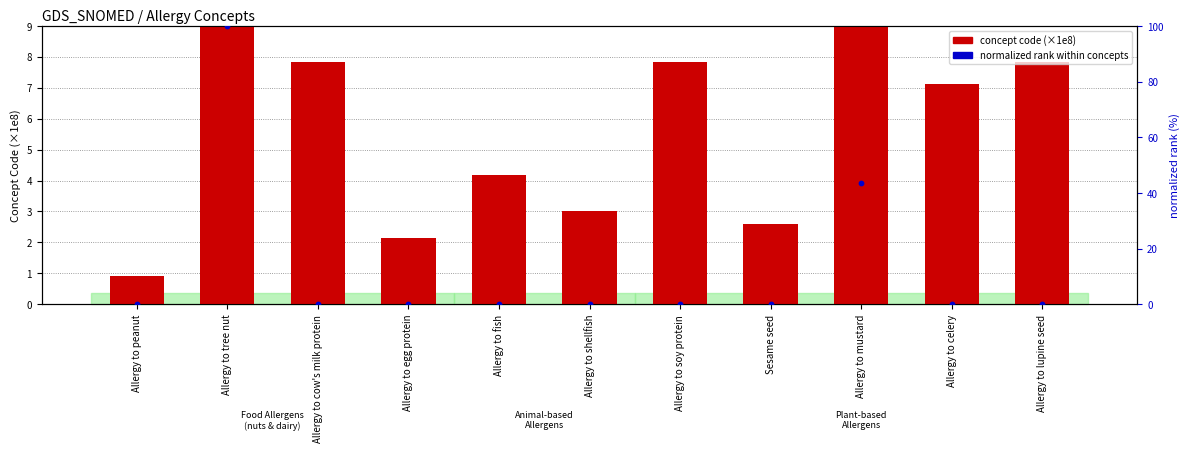

Which series has the largest total across all categories?

concept code (×1e8)